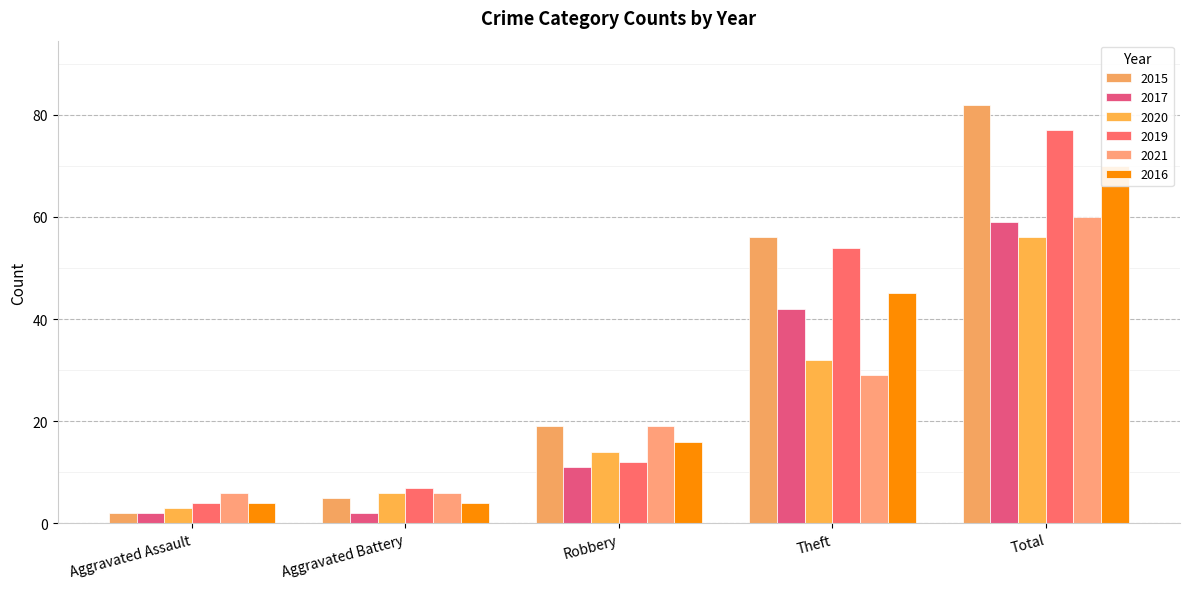

Reading left to right, what are all the values shown in this chart?

2015: 2	5	19	56	82
2017: 2	2	11	42	59
2020: 3	6	14	32	56
2019: 4	7	12	54	77
2021: 6	6	19	29	60
2016: 4	4	16	45	70